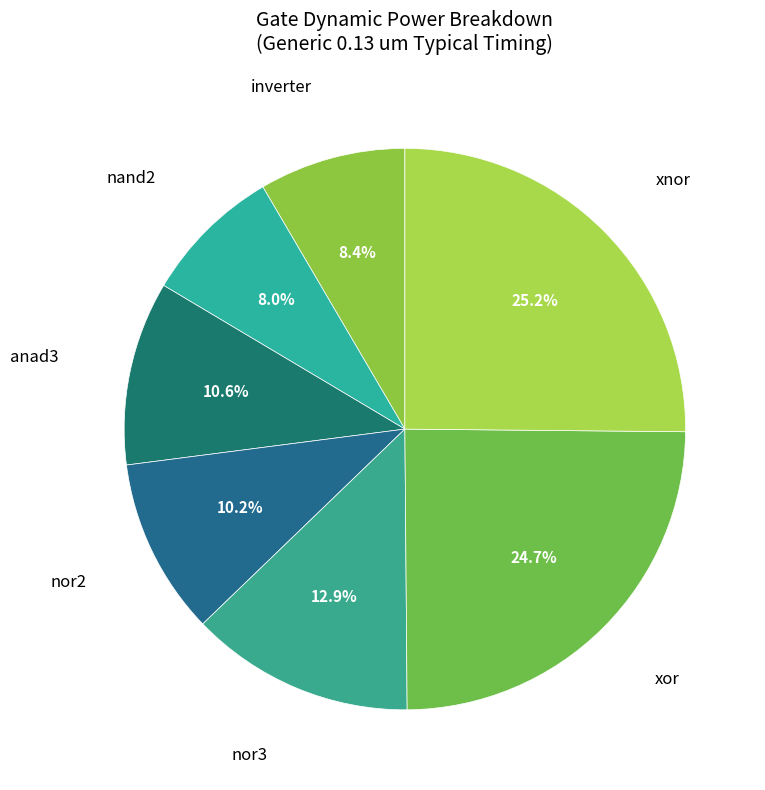

To the nearest percent, what is the difference between the largest and smallest slice percentages?

17%